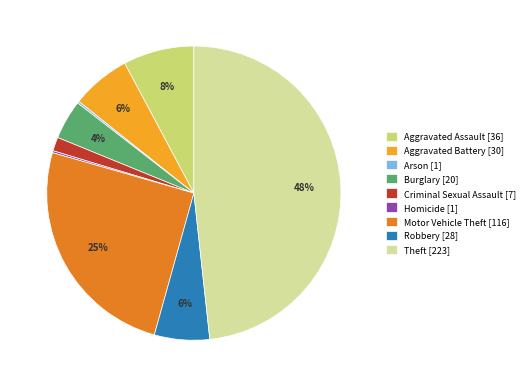

To the nearest percent, what is the difference between the largest and smallest slice percentages?

48%